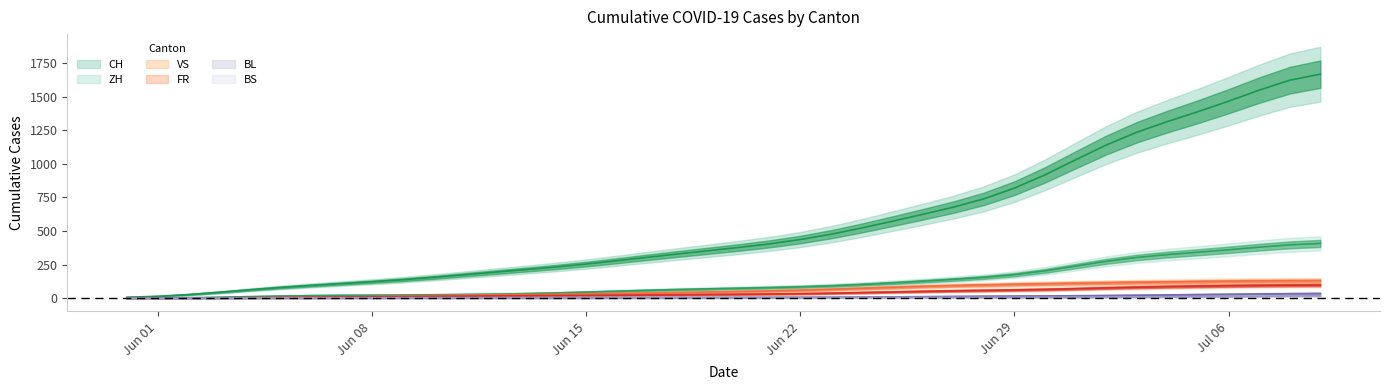

Where does the FR series first go above 30?

2020-06-20